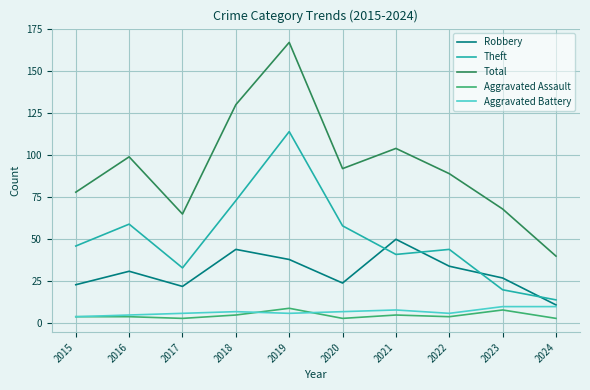

Read the Aggravated Assault value at 2019.

9